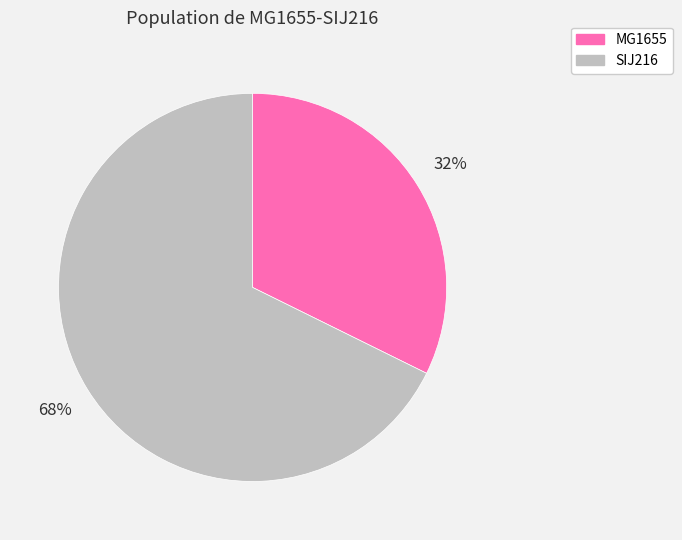

True or false: MG1655 accounts for 32% of the total.

True